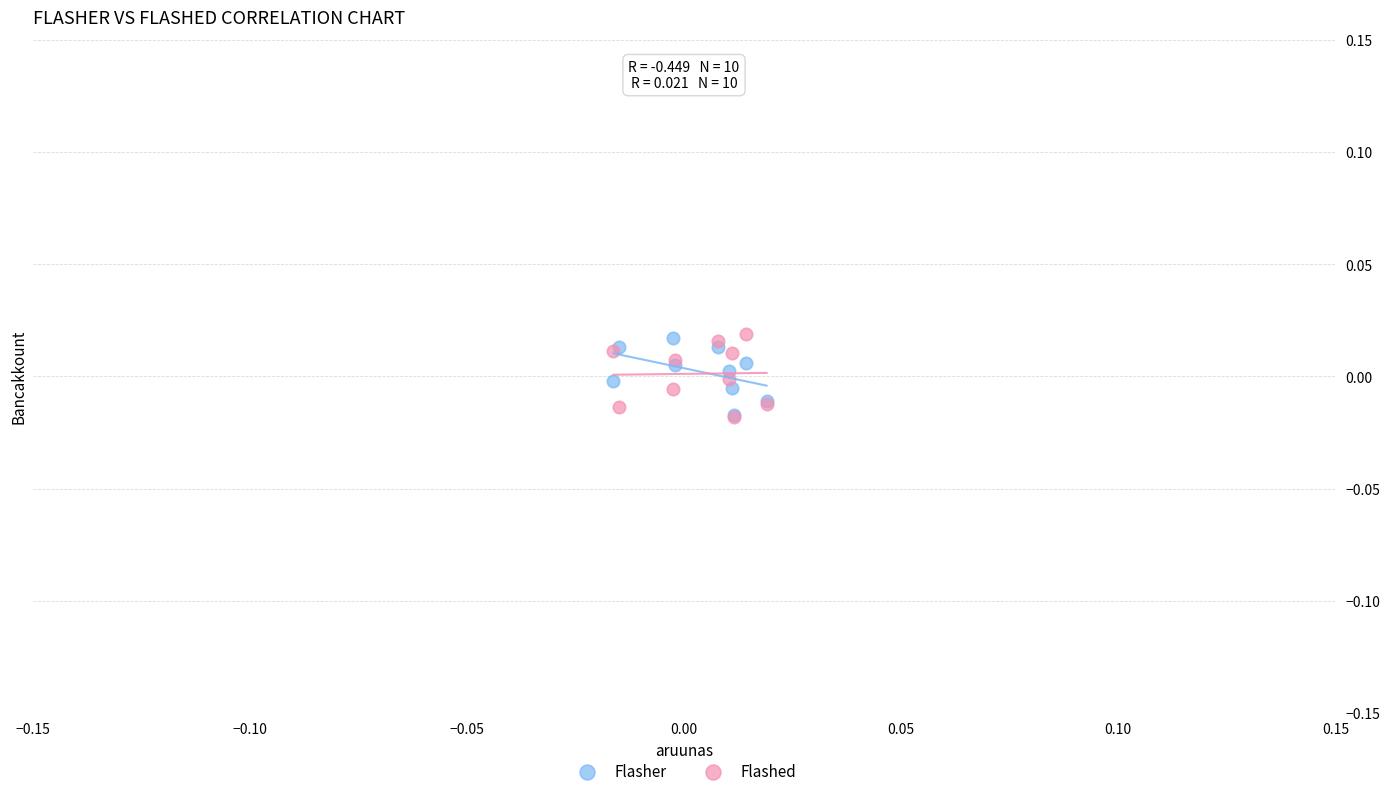

What are all the series names shown in the legend?

Flasher, Flashed